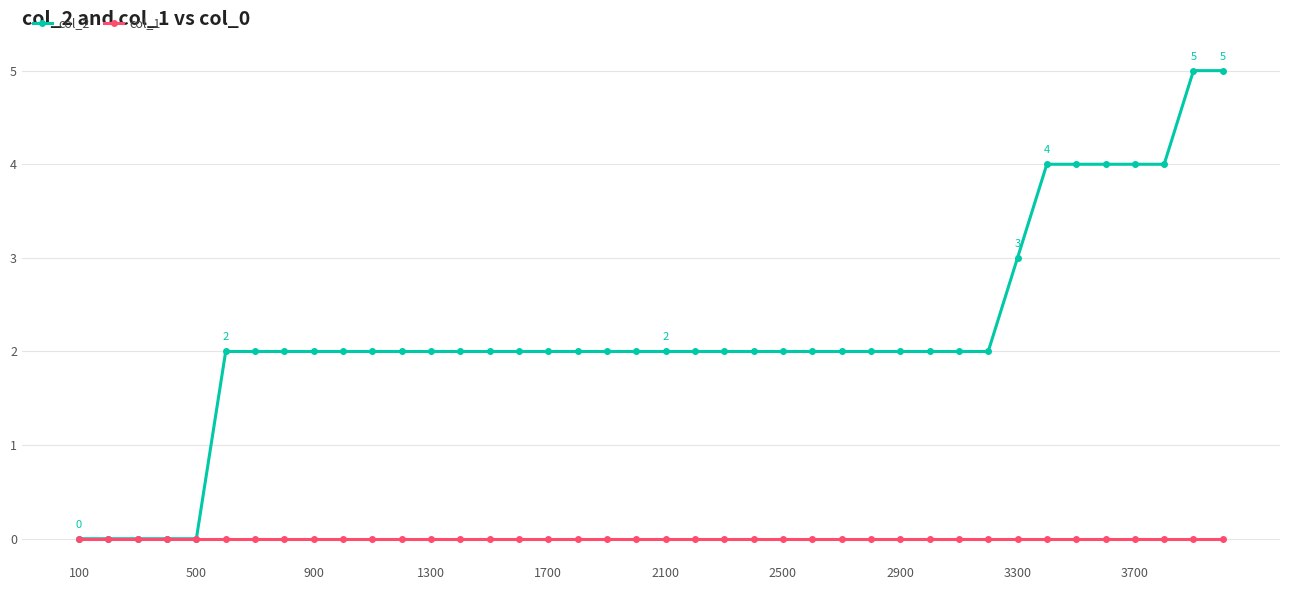

List the series in order of their overall mean, highest first.

col_2, col_1